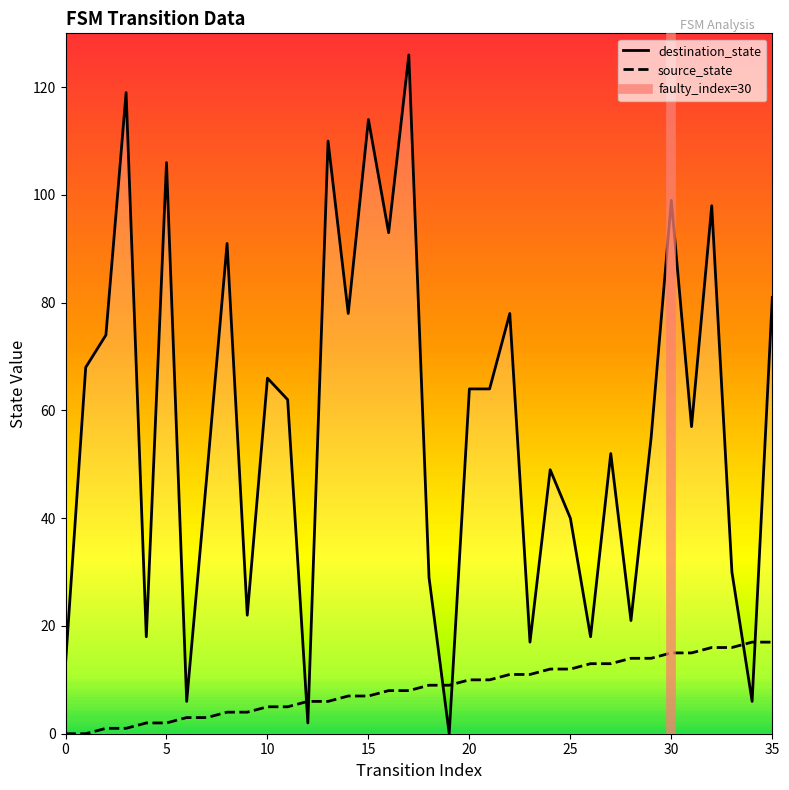

Reading right to left, extract all data points from this chart.

source_state: 17	17	16	16	15	15	14	14	13	13	12	12	11	11	10	10	9	9	8	8	7	7	6	6	5	5	4	4	3	3	2	2	1	1	0	0
destination_state: 81	6	30	98	57	99	55	21	52	18	40	49	17	78	64	64	0	29	126	93	114	78	110	2	62	66	22	91	48	6	106	18	119	74	68	13